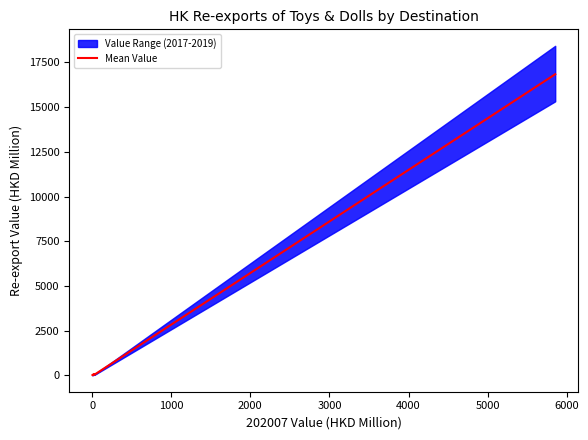

What is the highest value of the Mean Value series?

16840.2